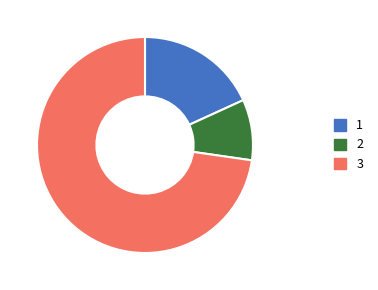

Which slice is the smallest?

2